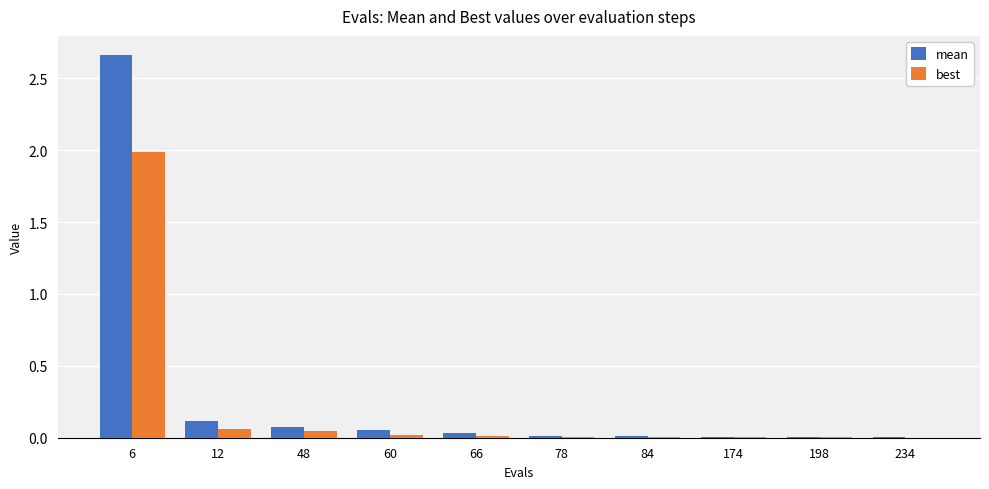

Which series has the largest total across all categories?

mean